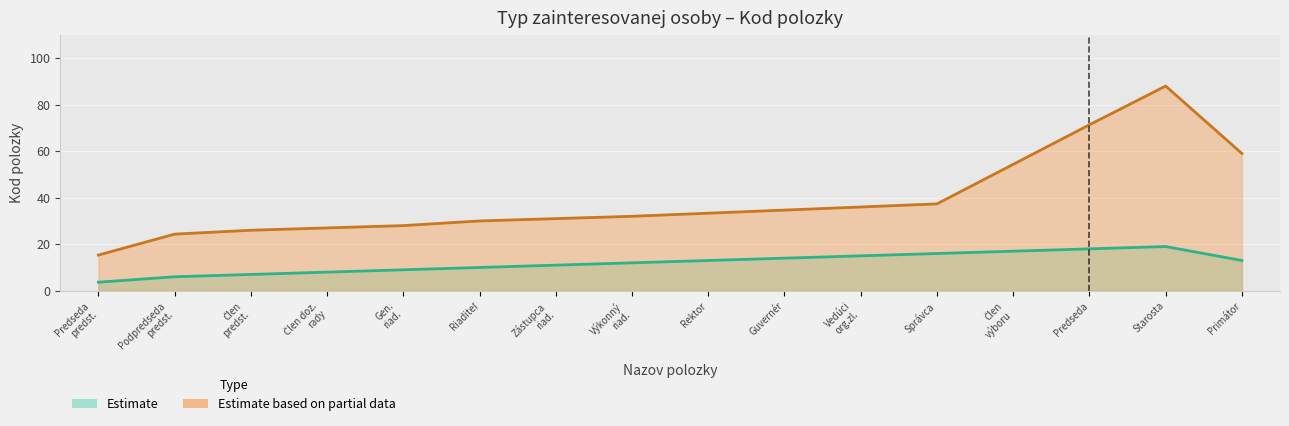

True or false: Estimate based on partial data and Estimate cross at least once.

False